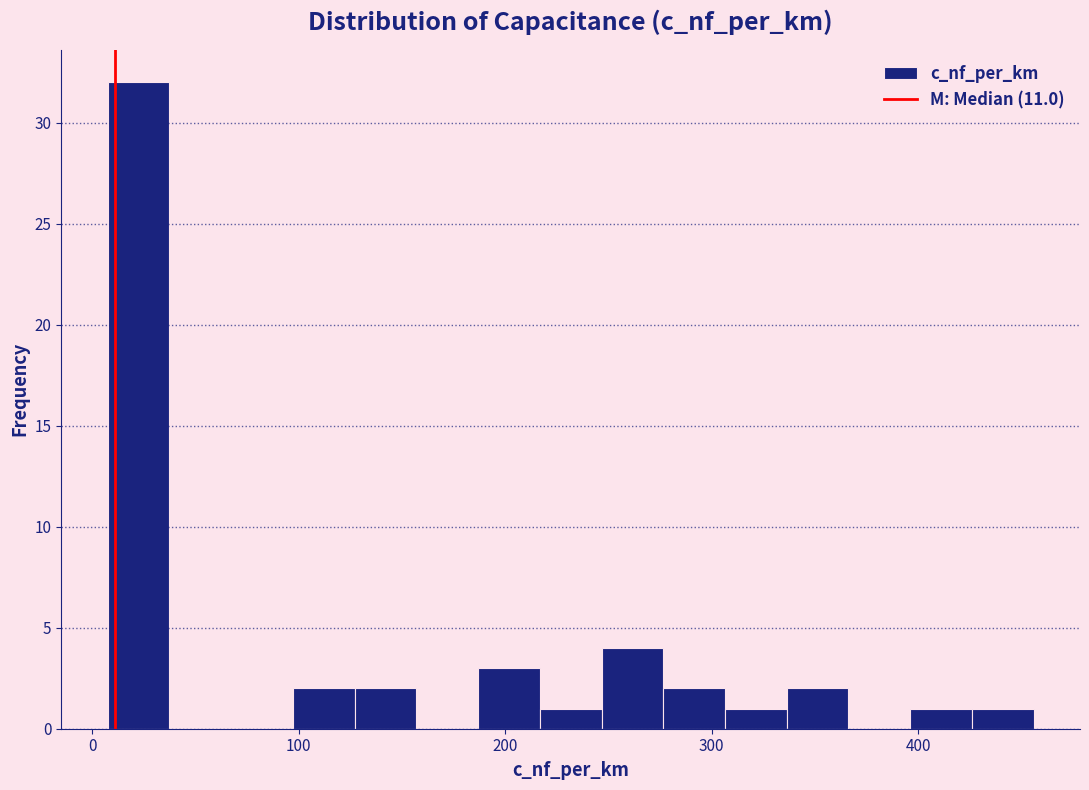

Around what value on the x-axis is the tallest bar? Give the approximate position of its centre, as read against the axis.

20